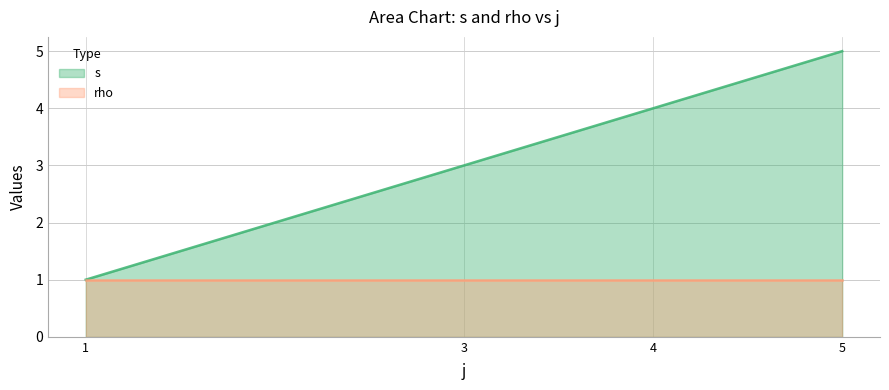

How many data points does each series have?

4